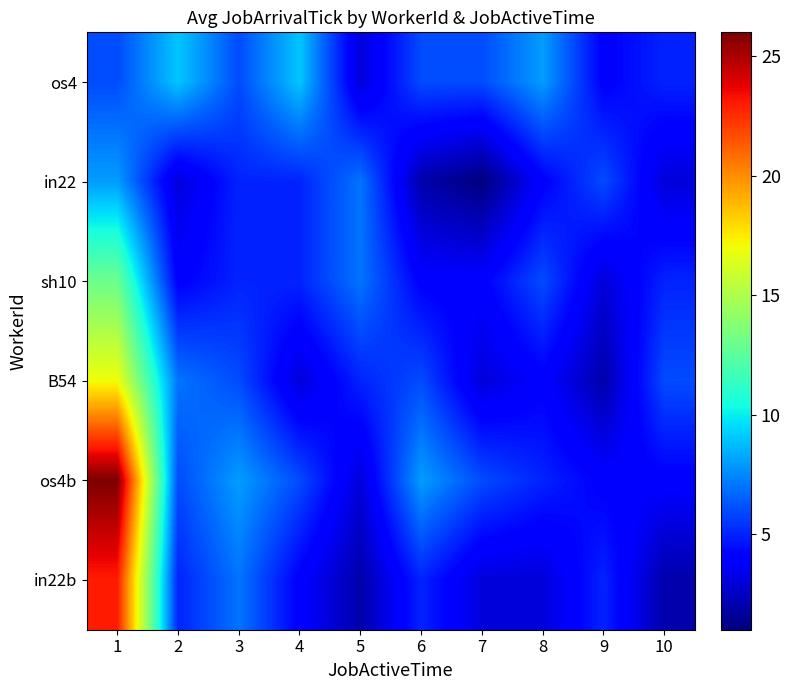

What is the difference between the highest and lowest values at 10?

4